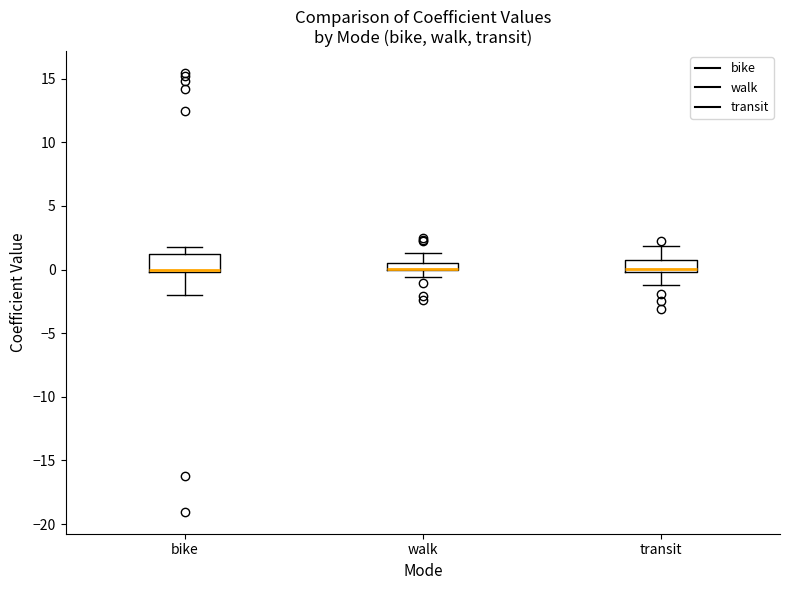

Which box is the tallest, from its lower edge to its upper edge?

bike